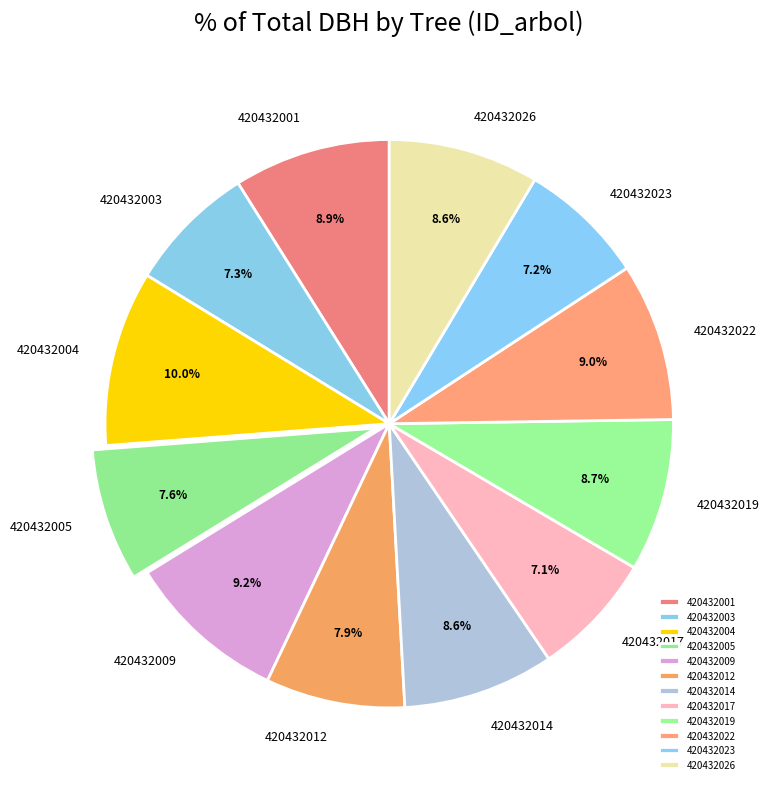

True or false: 420432023 accounts for 18% of the total.

False